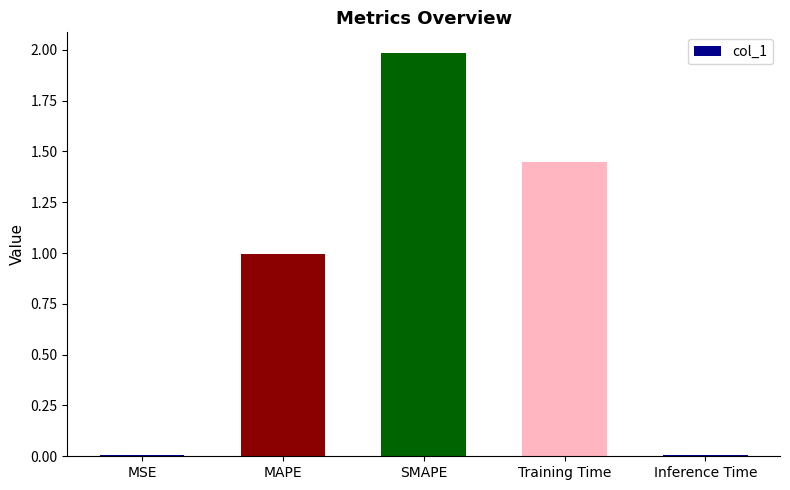

Between Inference Time and Training Time, which is larger?

Training Time